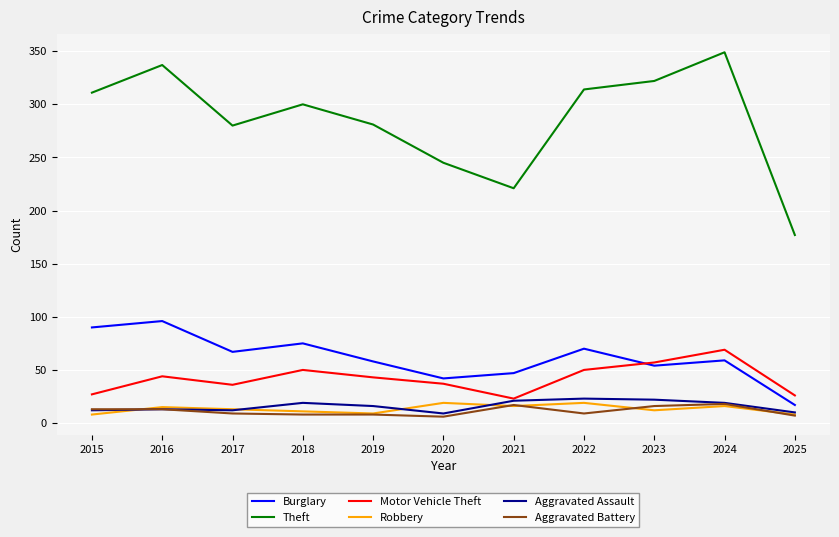

What is the difference between the maximum and minimum values in the Robbery series?

11